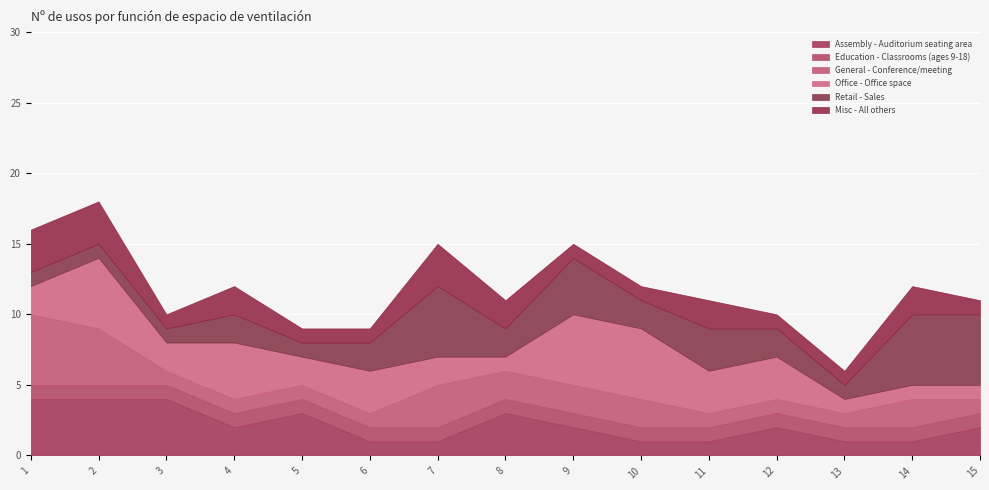

True or false: Assembly - Auditorium seating area has a value of 0 at 7.

False